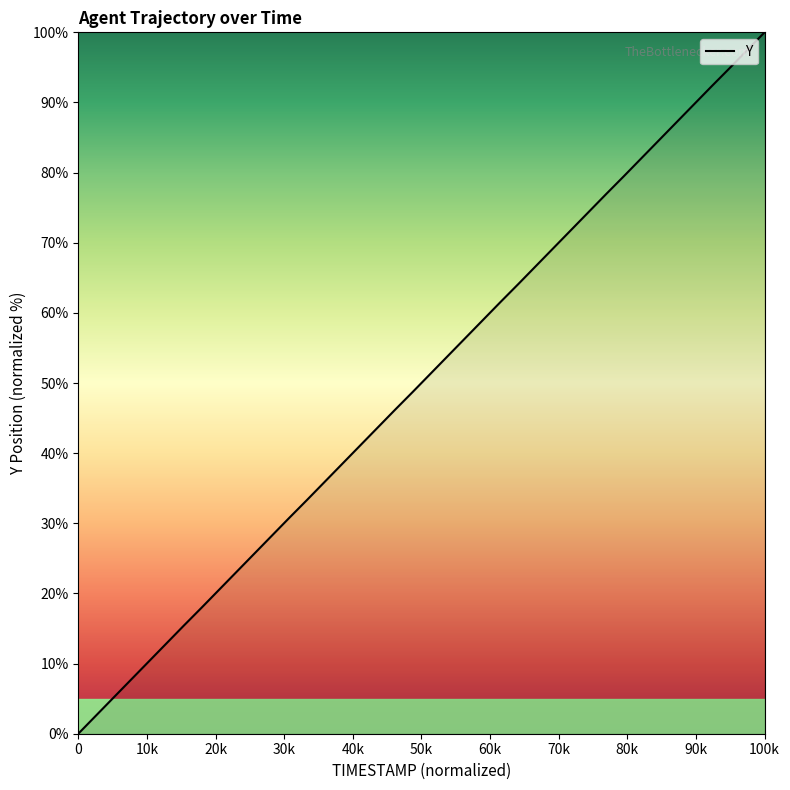

True or false: there are more than 1 points higher than both neighbors.

False